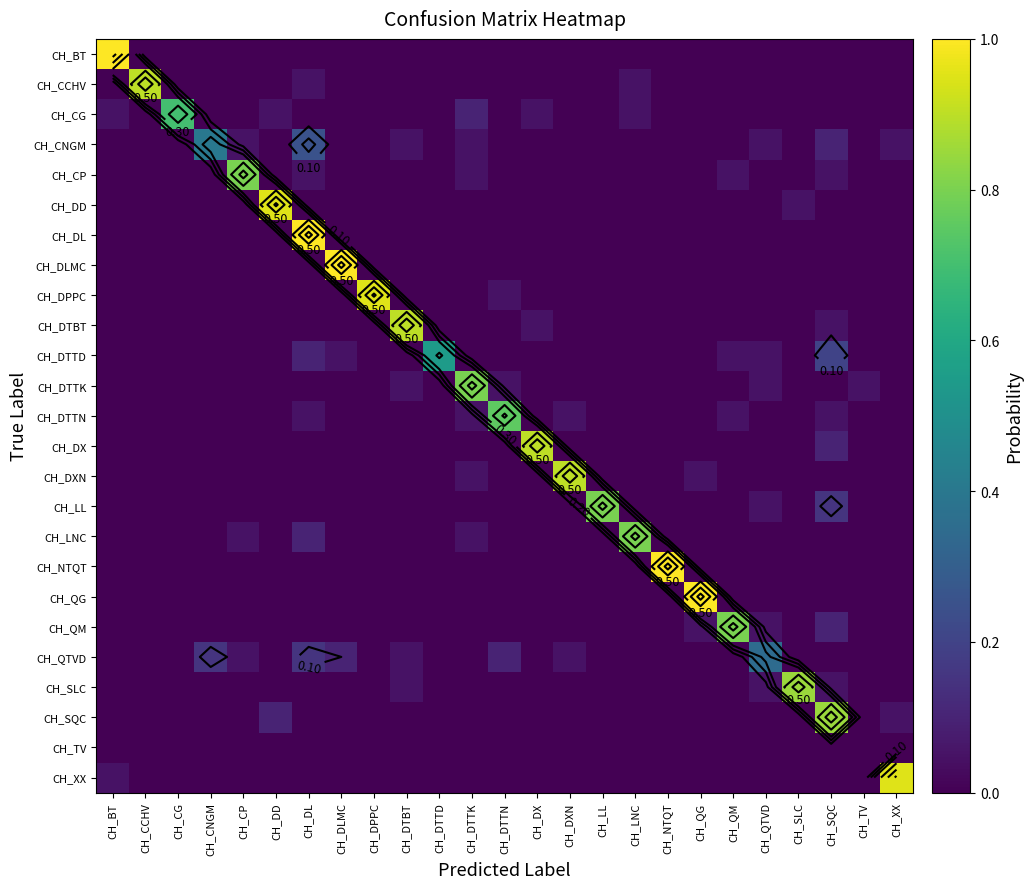

What is the total value across all series at CH_SQC?

1.7